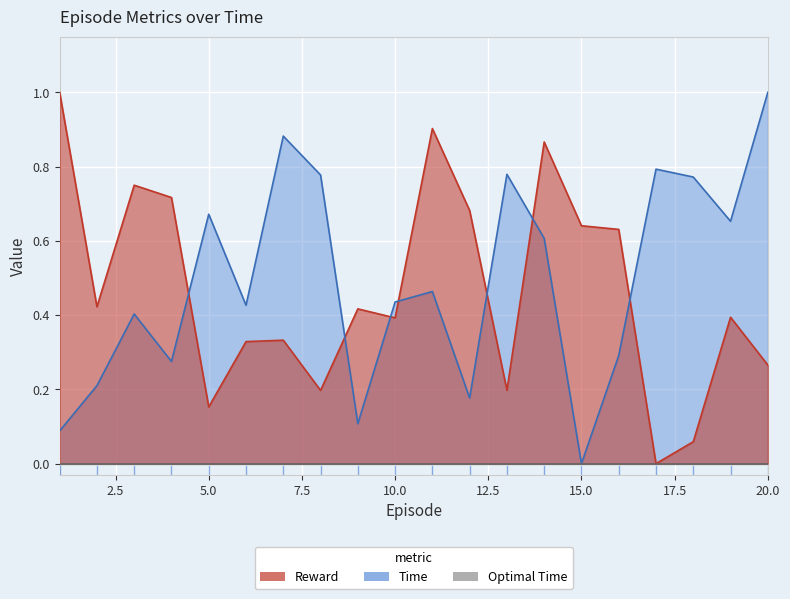

Reading left to right, transcribe all the data shown in this chart.

Time: 0.1	0.2	0.4	0.3	0.7	0.4	0.9	0.8	0.1	0.4	0.5	0.2	0.8	0.6	0.0	0.3	0.8	0.8	0.7	1.0
Reward: 1.0	0.4	0.7	0.7	0.2	0.3	0.3	0.2	0.4	0.4	0.9	0.7	0.2	0.9	0.6	0.6	0.0	0.1	0.4	0.3